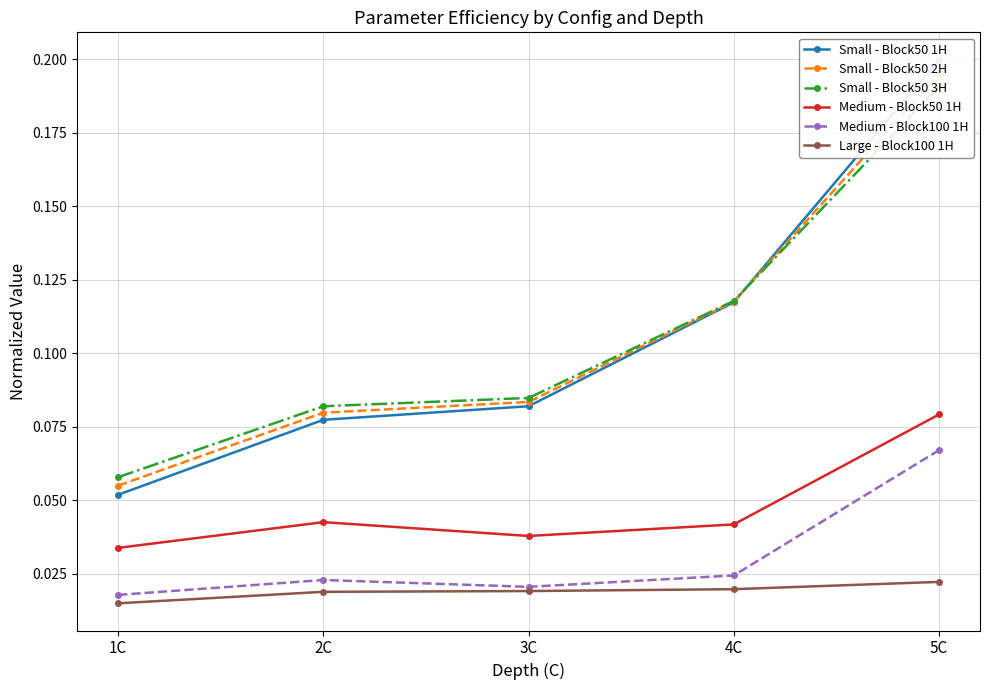

Which category has the lowest value in the Small - Block50 2H series?

1C